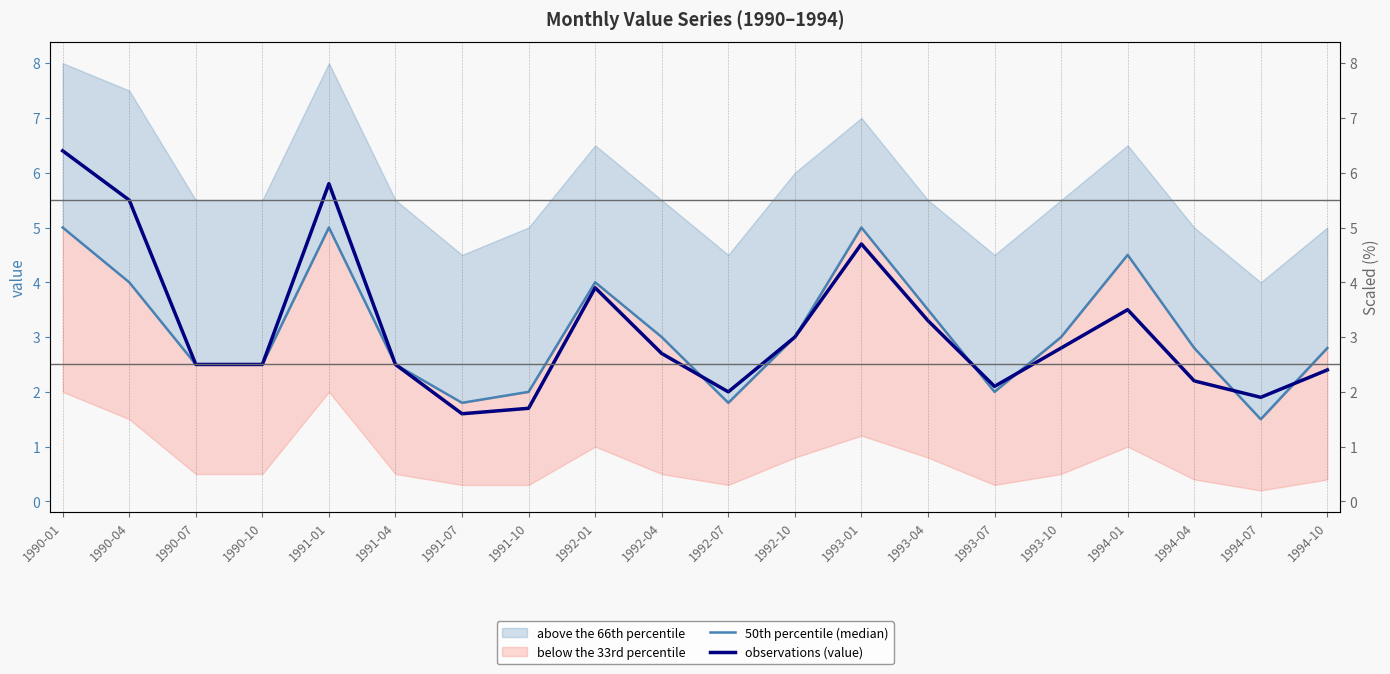

The value of 50th percentile (median) at 1990-01 is 5.0. True or false?

True